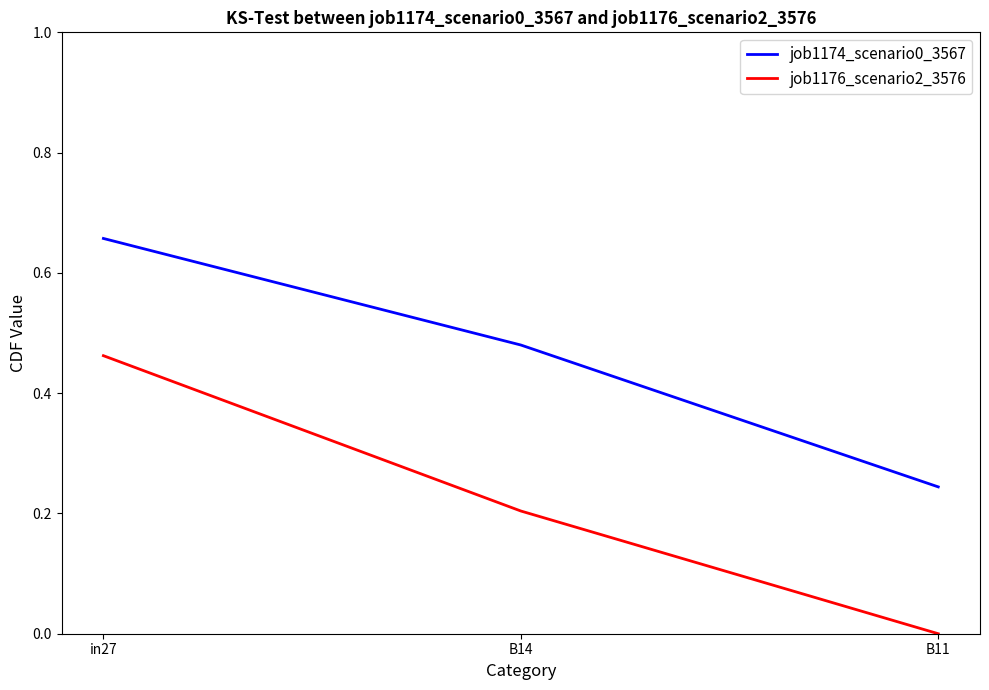

Rank the series by their average value, from lowest to highest.

job1176_scenario2_3576, job1174_scenario0_3567